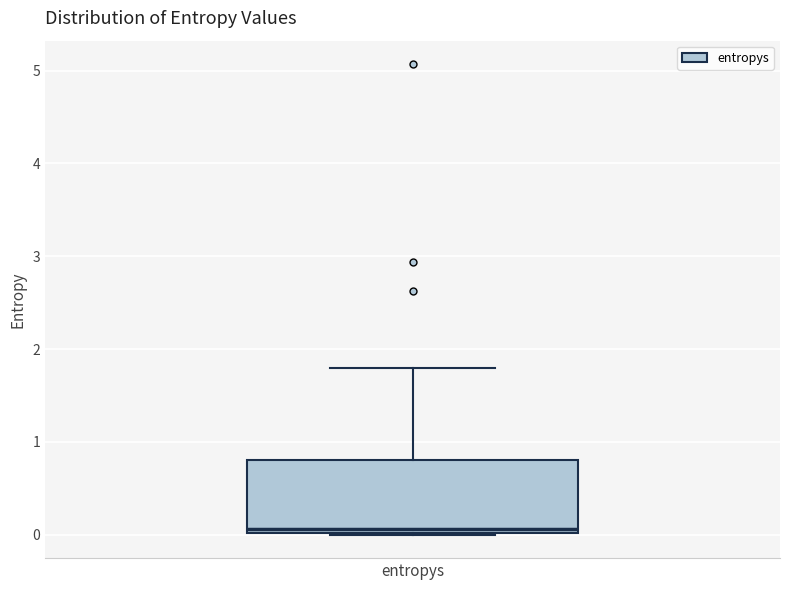

Where does the median line of the box for entropys sit on the y-axis? The values are not printed on the chart, so give them approximately, as read against the axis.

0.1